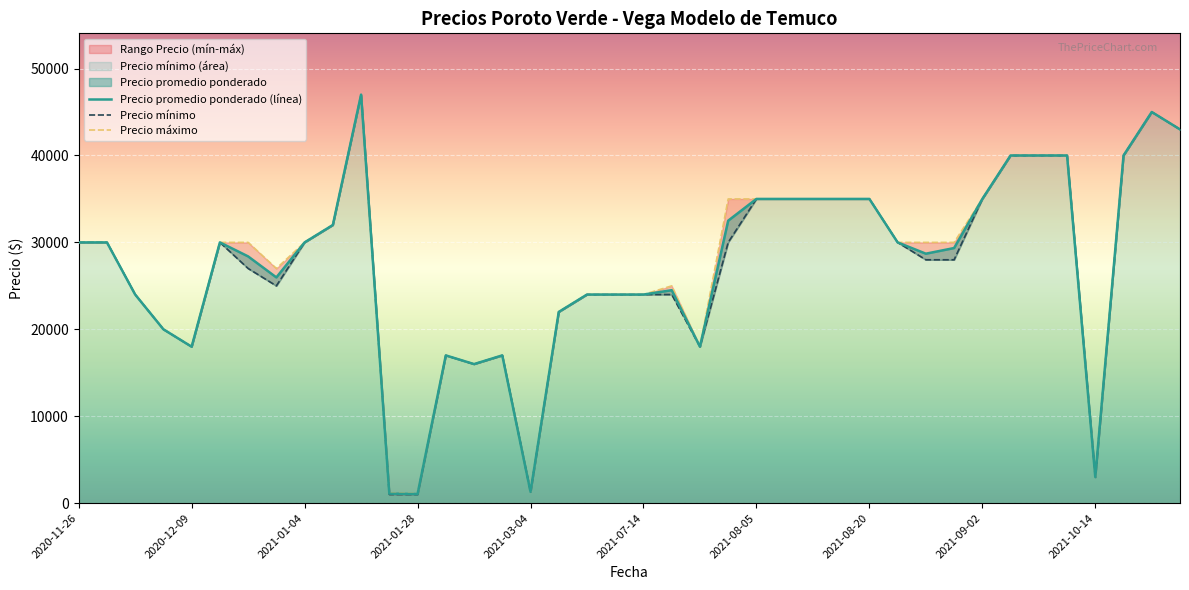

What is the total value across all series at 2021-08-05?

105000